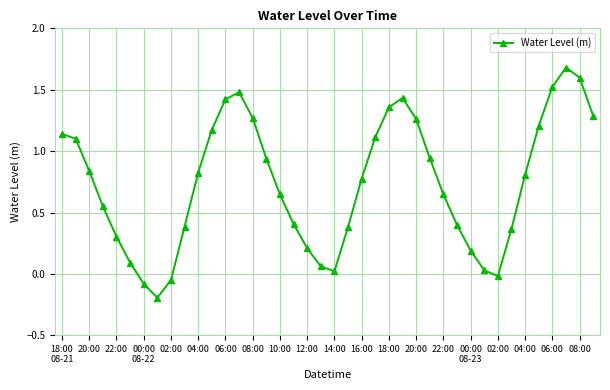

How many lines are shown in the chart?

1